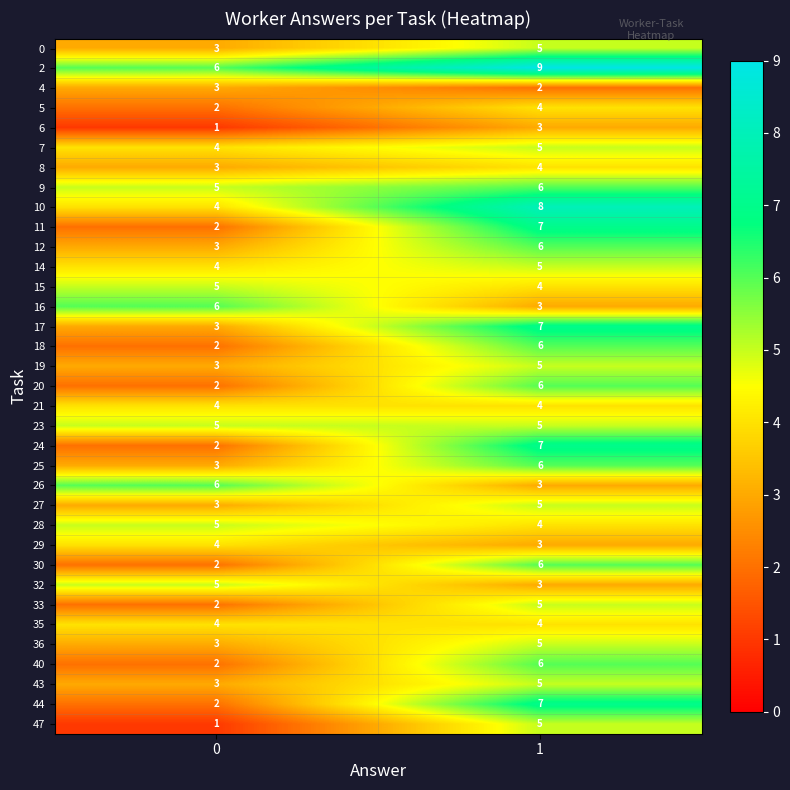

List the labels in order of 40 value, smallest first.

0, 1